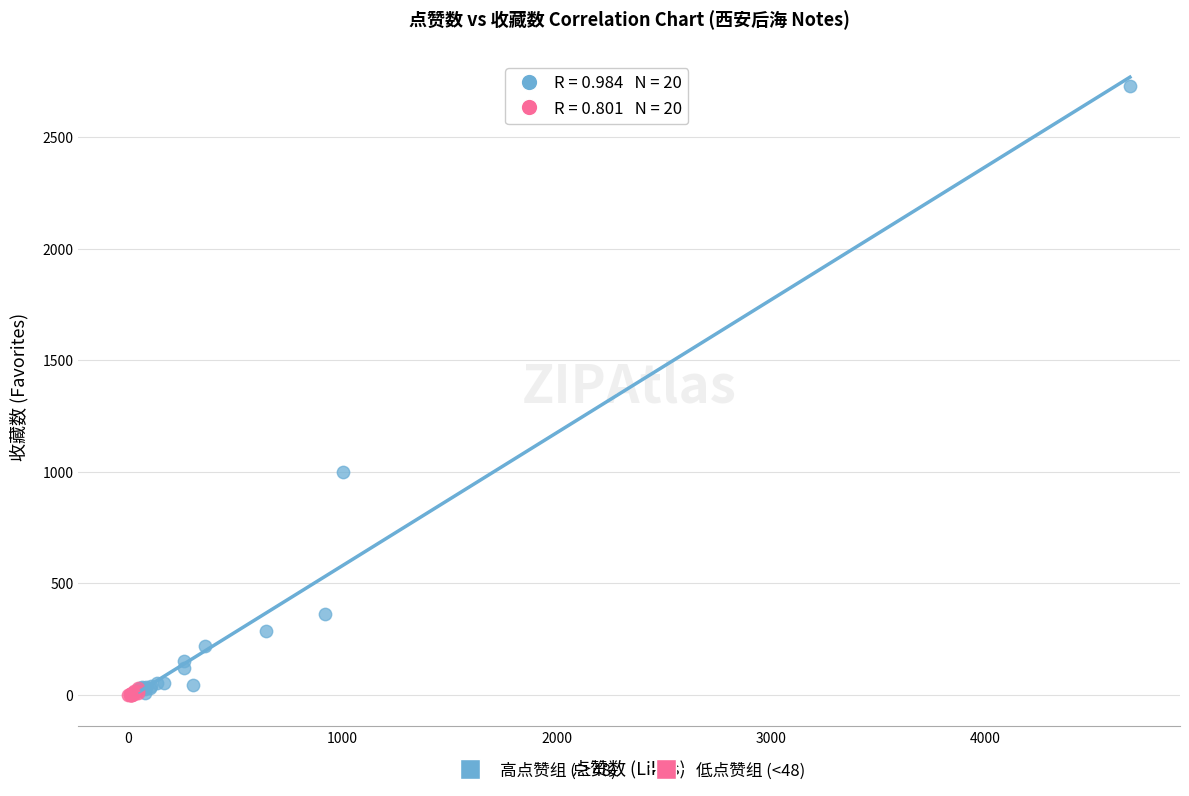

Which series has the widest spread of Y values?

高点赞组 (≥48)